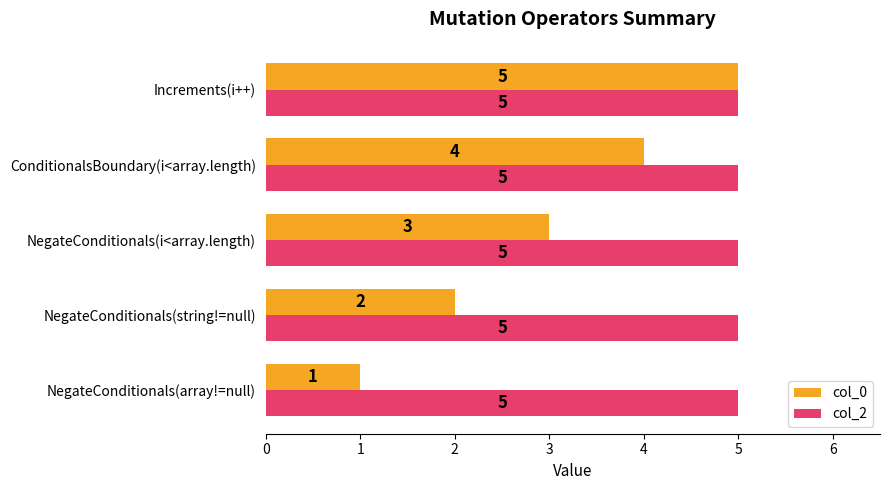

Is it true that col_0 equals 3 at NegateConditionals(string!=null)?

False